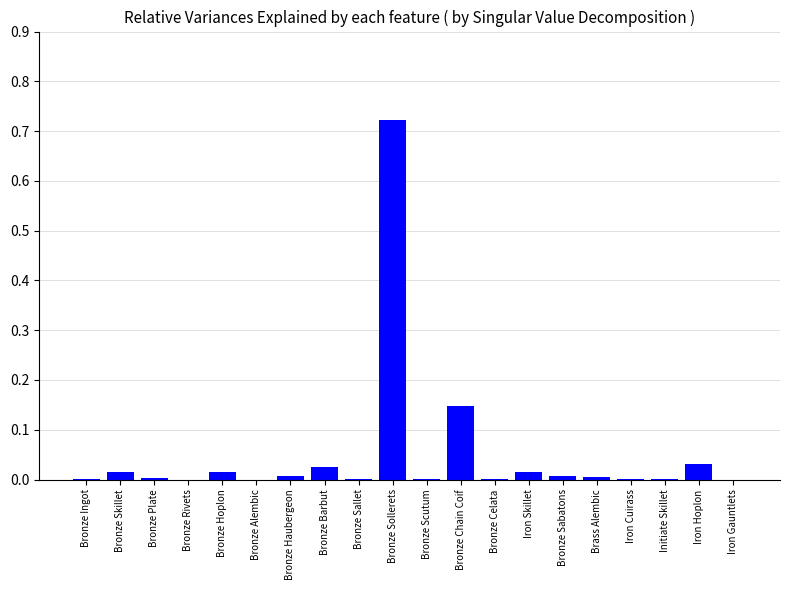

True or false: the data shows 0.0 at Iron Hoplon.

True